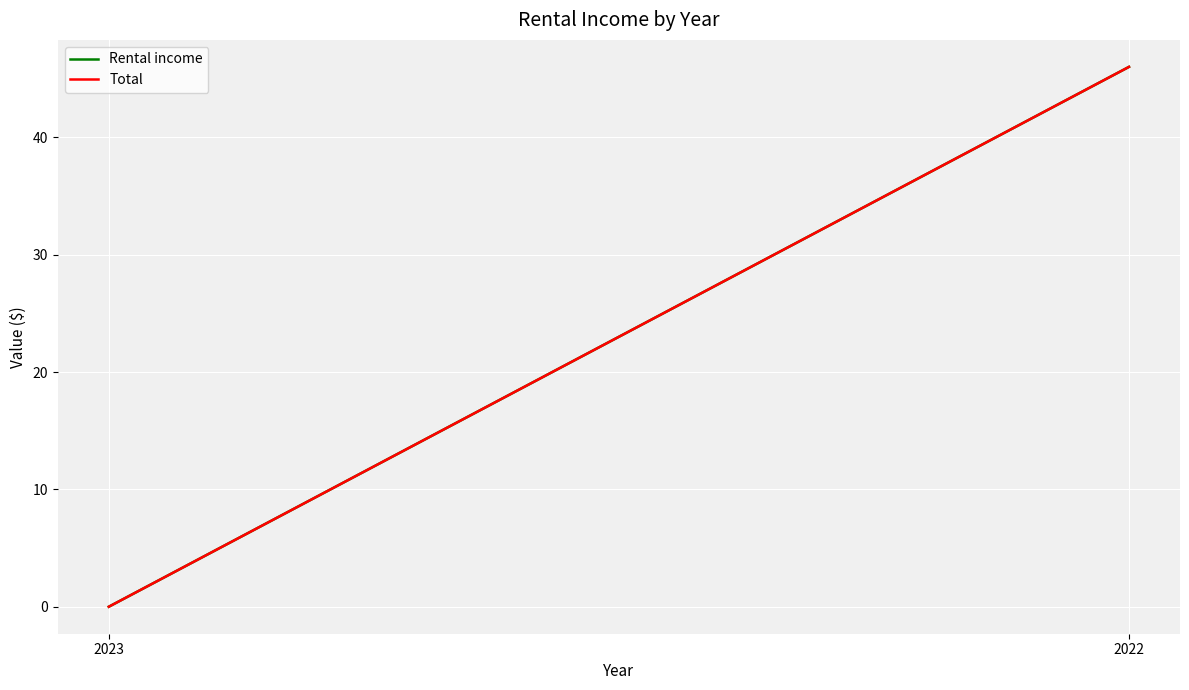

Reading right to left, what are all the values shown in this chart?

Rental income: 46	0
Total: 46	0